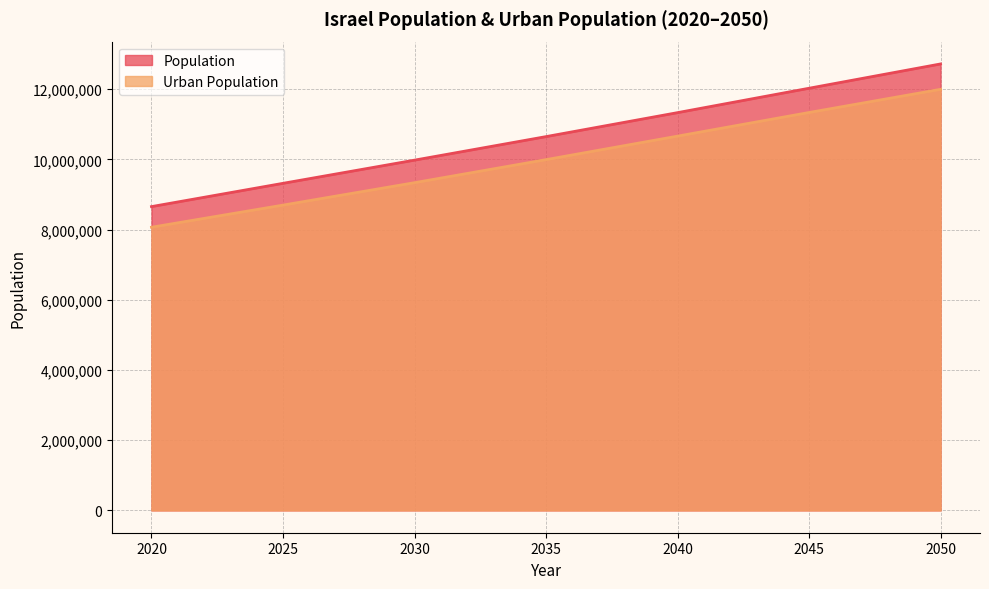

Rank the series by their maximum value, from lowest to highest.

Urban Population, Population